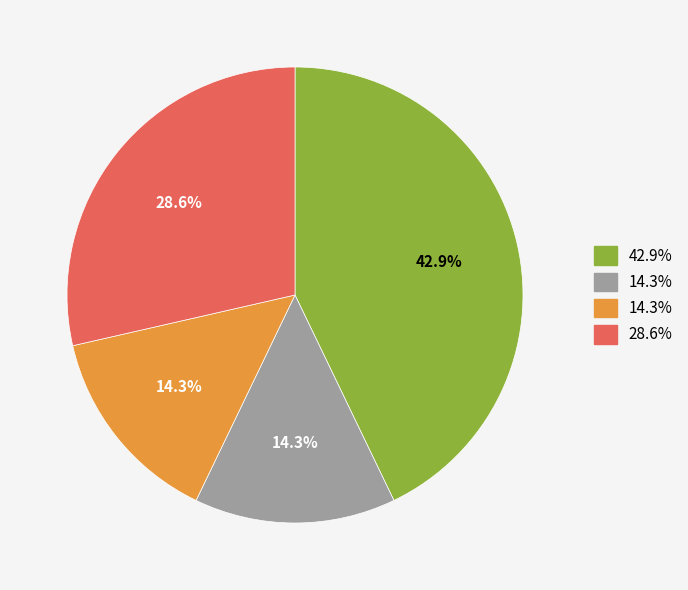

Is there any slice that represents more than half of the pie?

No